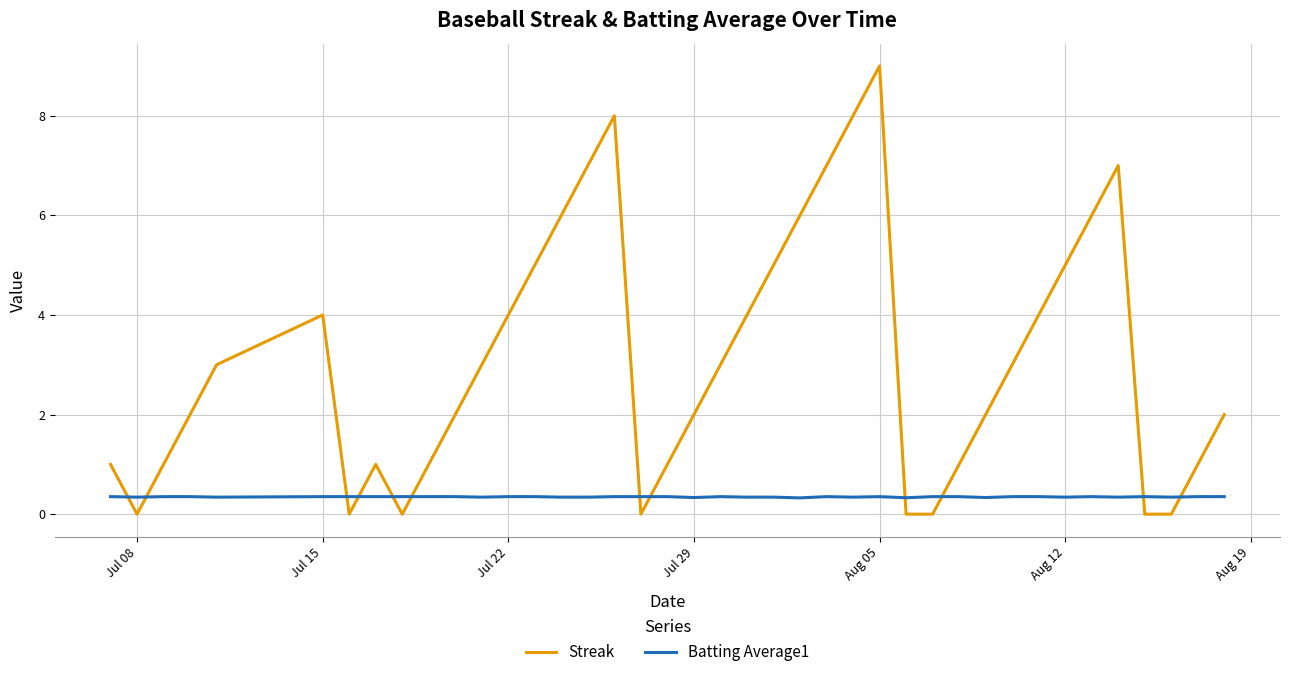

What is the maximum value shown in the chart?

9.0